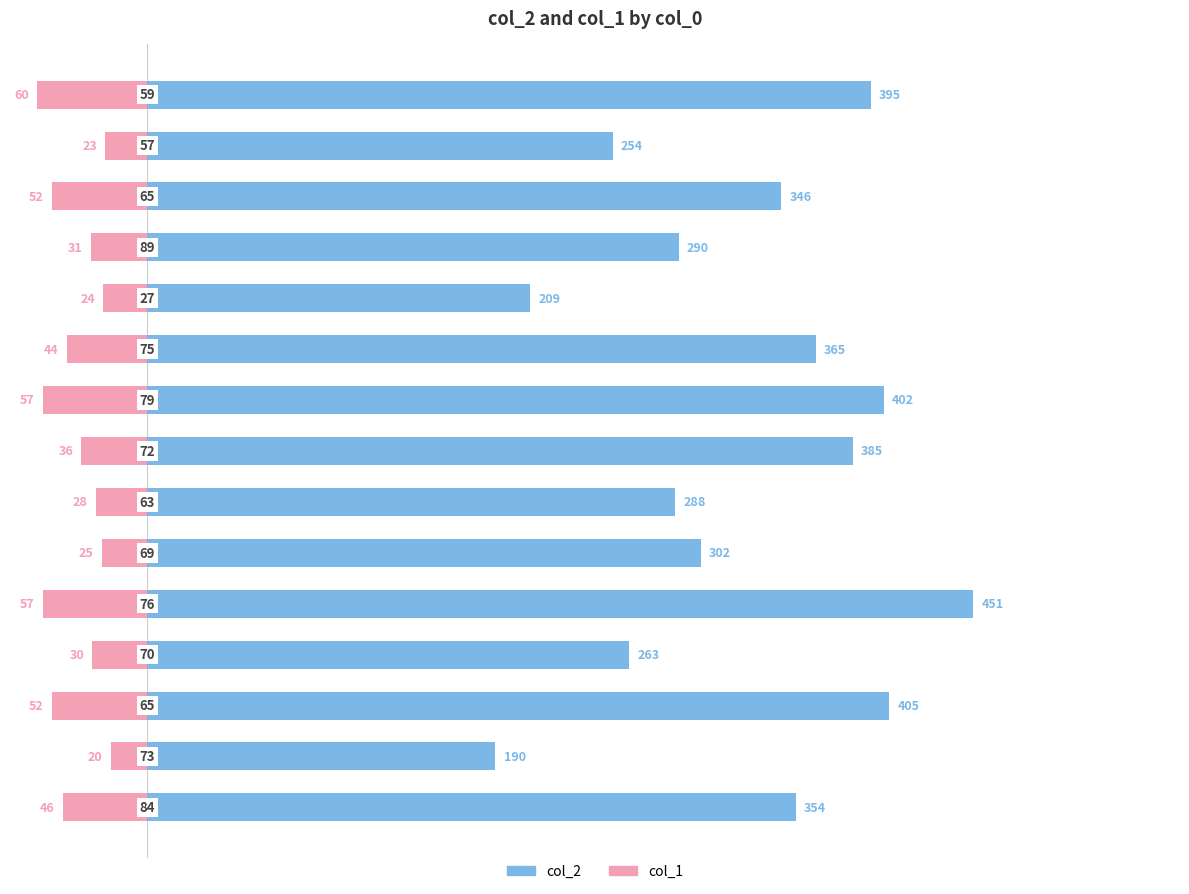

At how many categories does at least one series exceed 136?

15